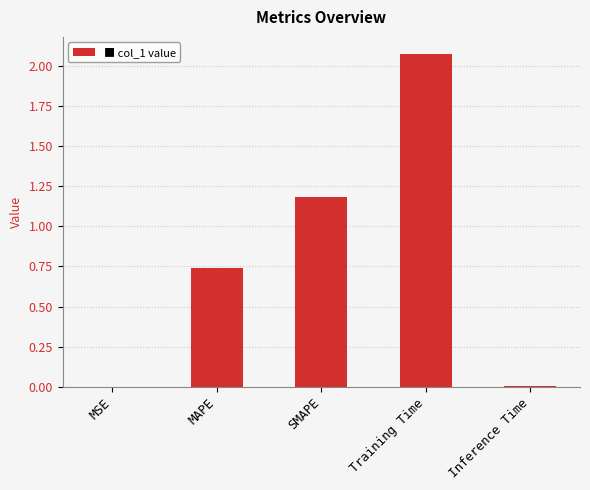

Are the bars grouped side by side (vs. stacked)?

No